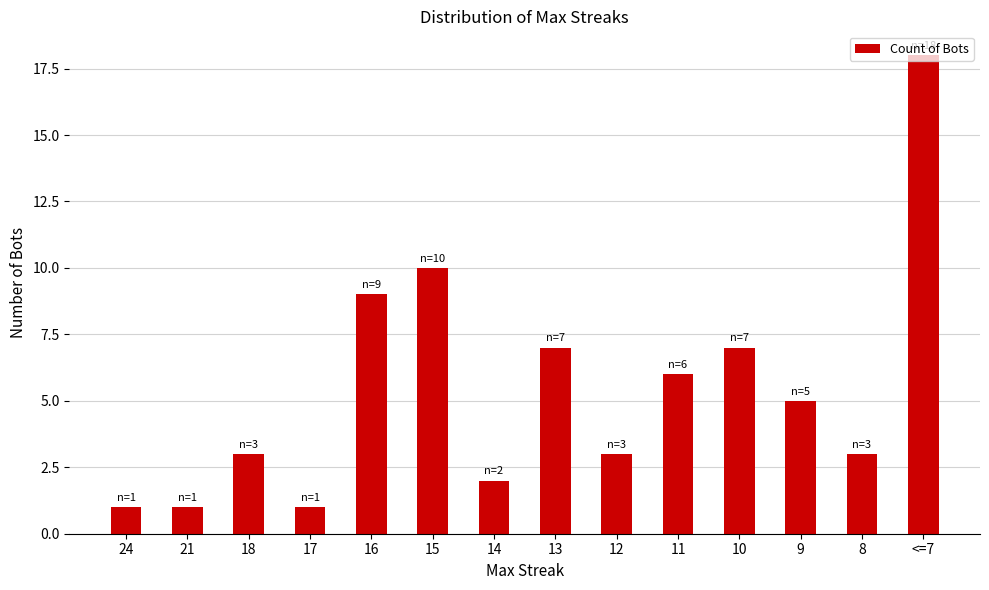

The value at 10 is 2. True or false?

False